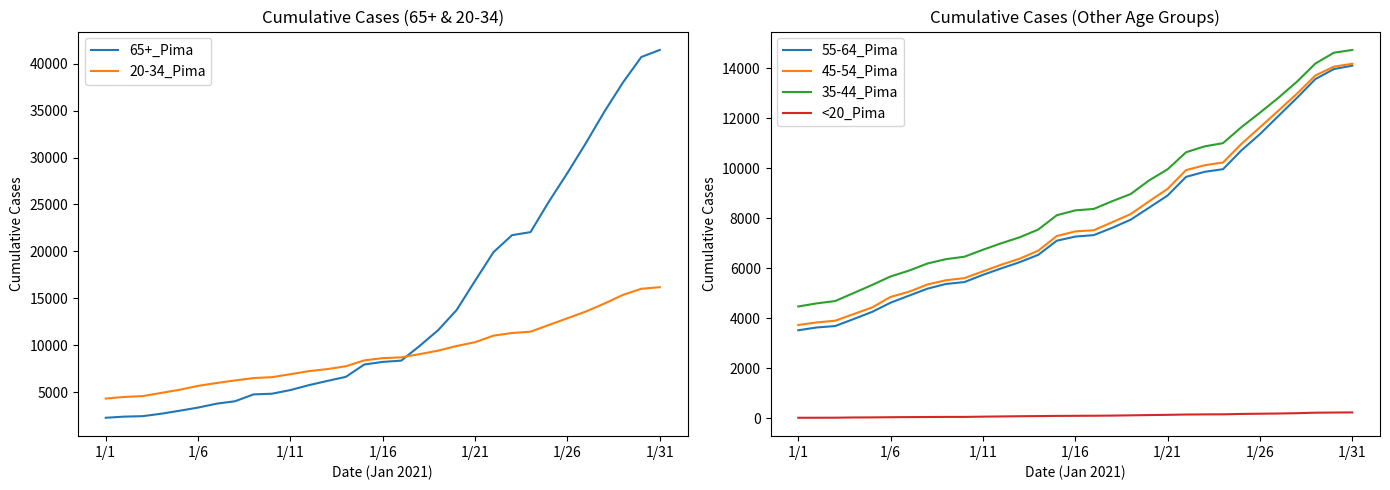

True or false: 55-64_Pima and <20_Pima cross at least once.

False